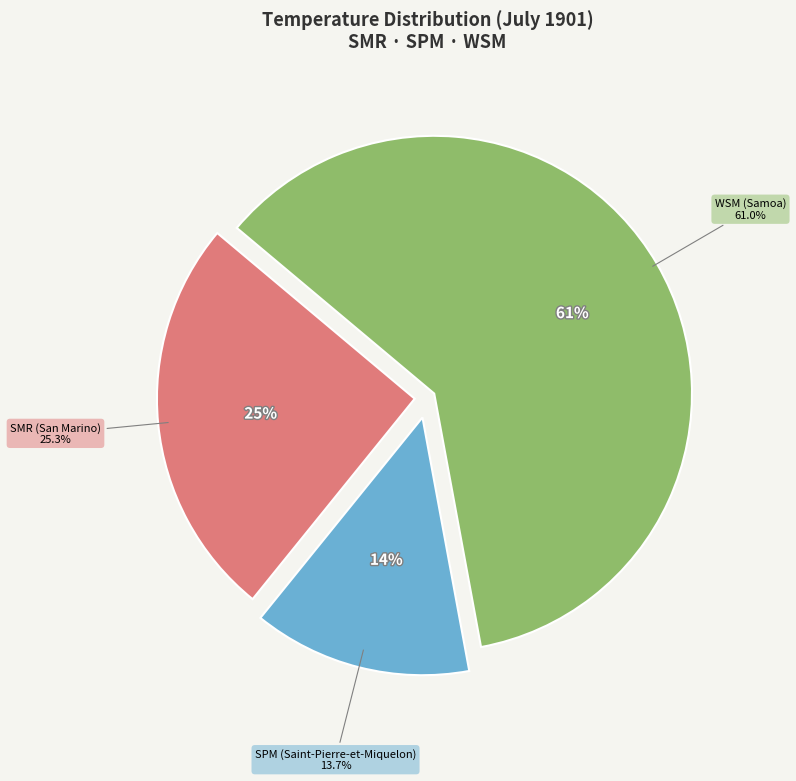

Between WSM (Samoa) and SMR (San Marino), which is larger?

WSM (Samoa)